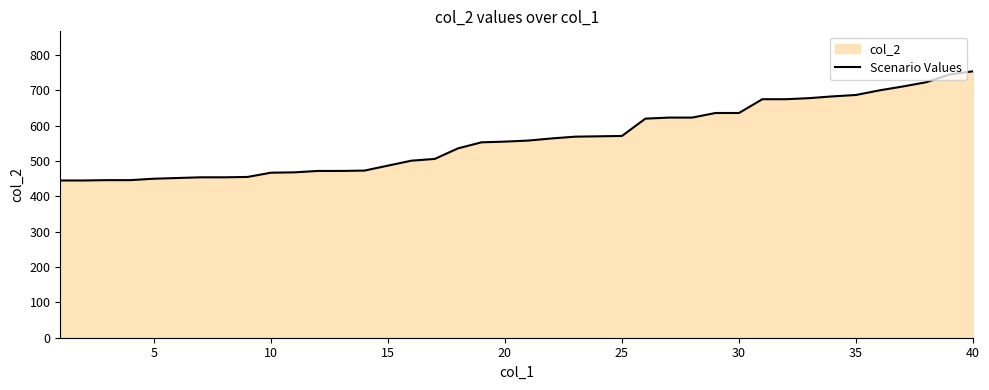

Is it true that the value at 40 is 754?

True